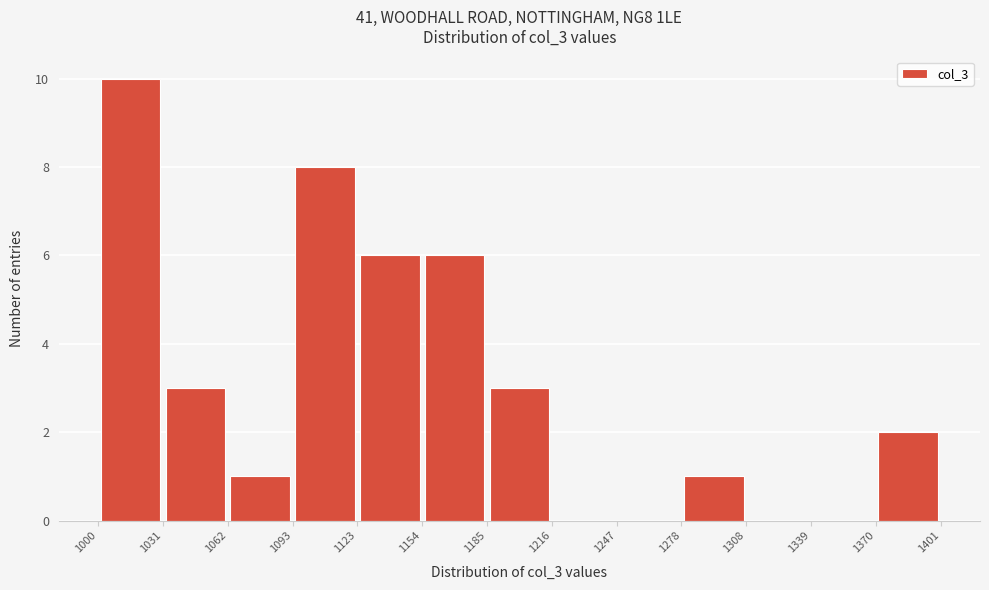

What is the height of the bar covering 1370 to 1401 on the x-axis? The values are not printed on the chart, so give them approximately, as read against the axis.

2